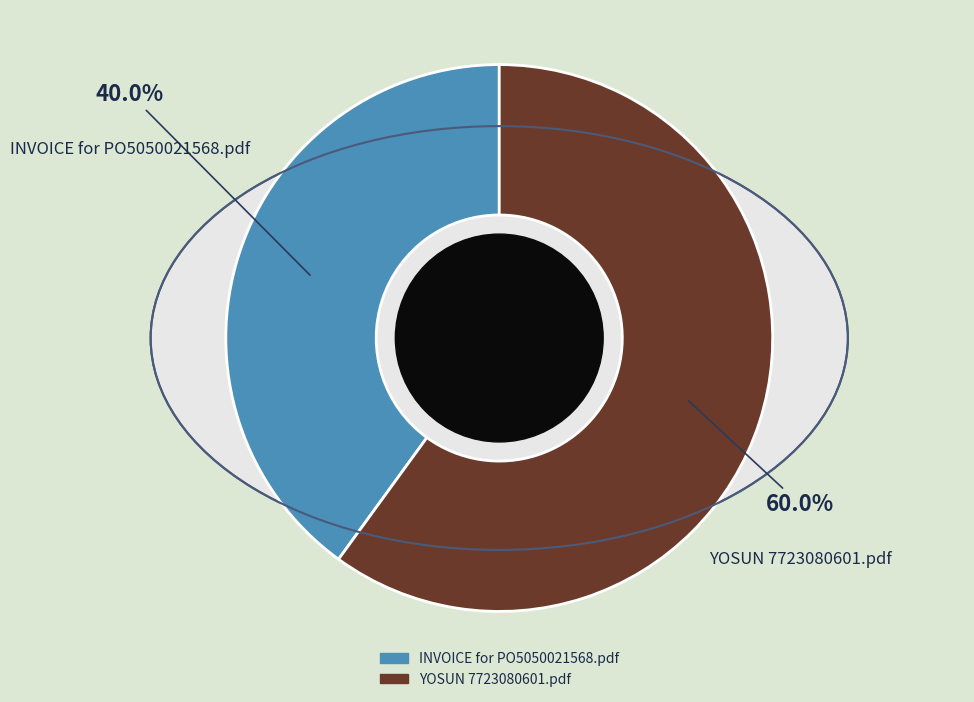

Is the sum of YOSUN 7723080601.pdf and INVOICE for PO5050021568.pdf greater than half?

Yes